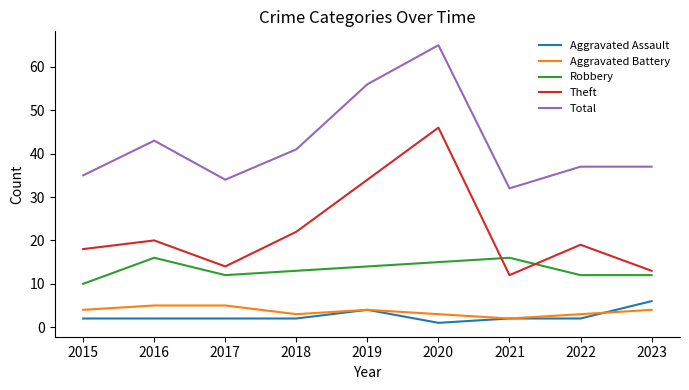

Is the value of Theft at 2015 greater than the value of Aggravated Battery at 2021?

Yes